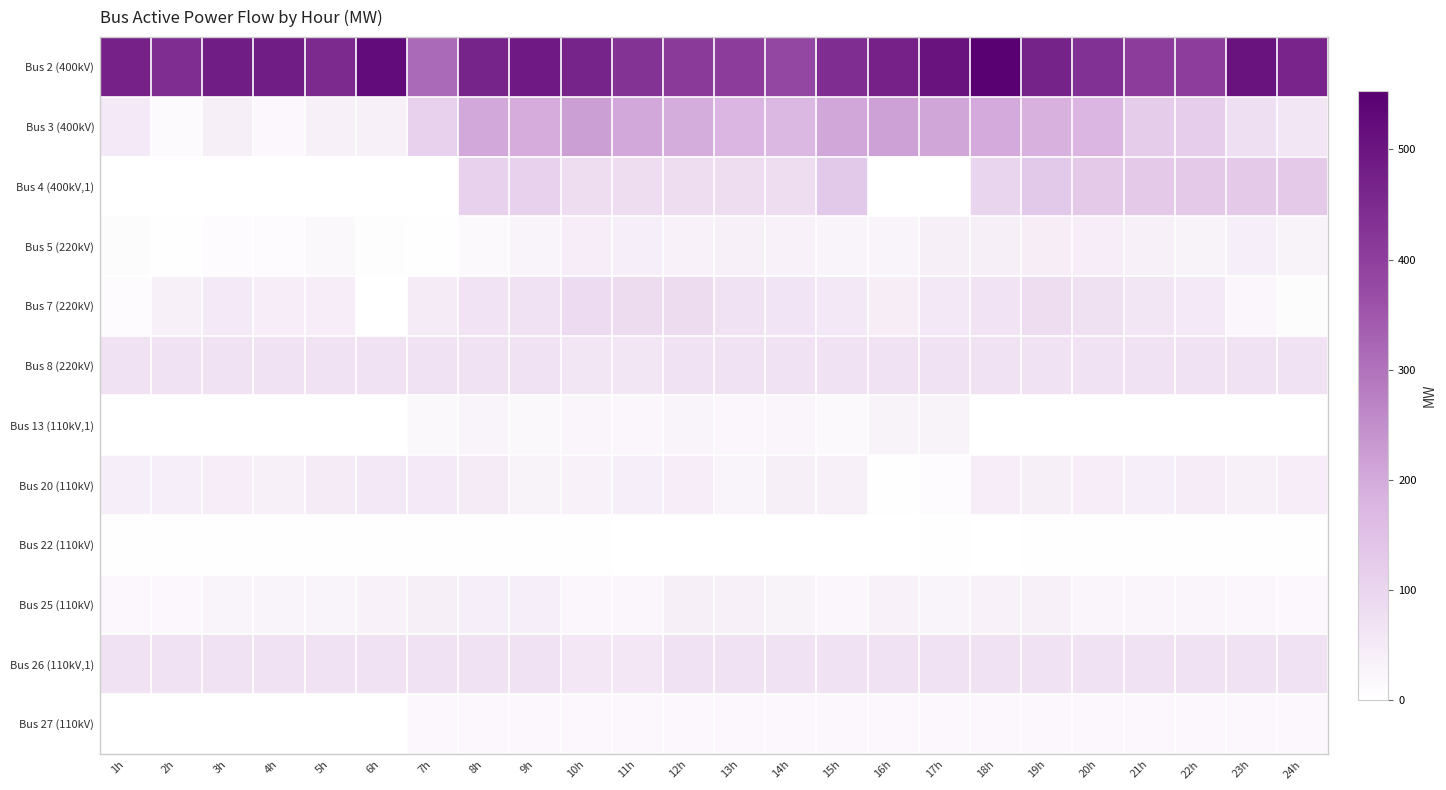

What is the spread (max minus min) of values at 17h?

504.9